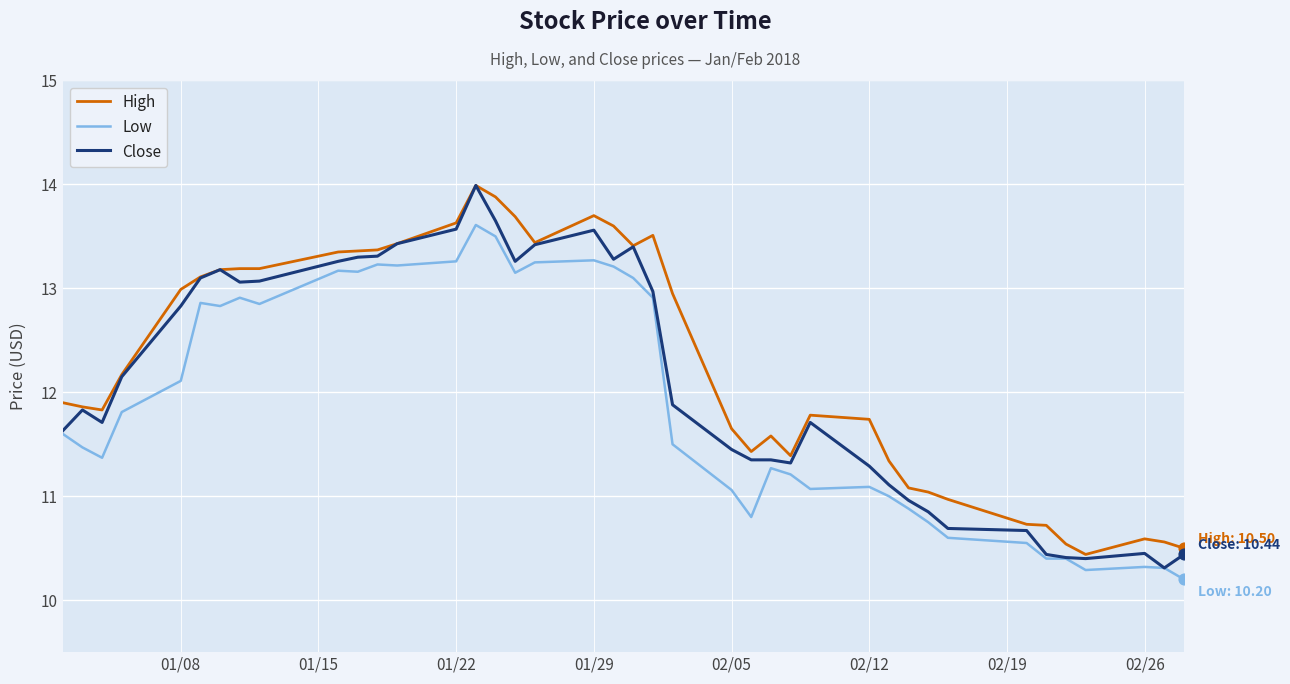

What are all the series names shown in the legend?

High, Low, Close